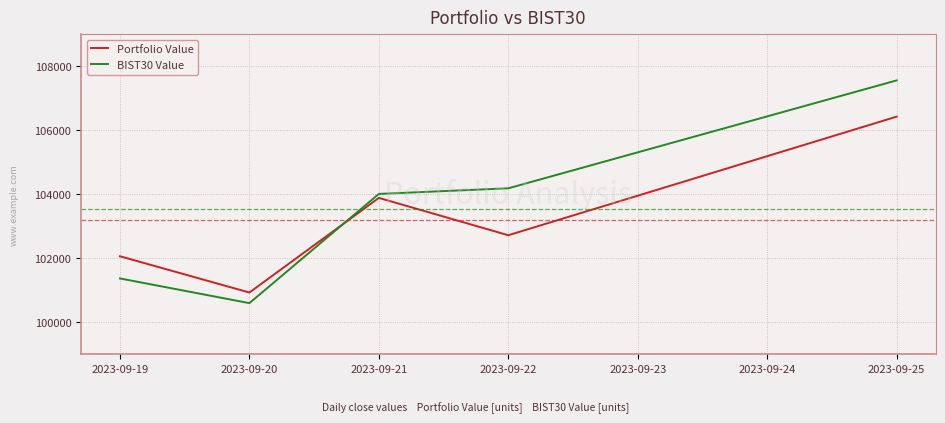

How many interior local valleys does the BIST30 Value series have?

1